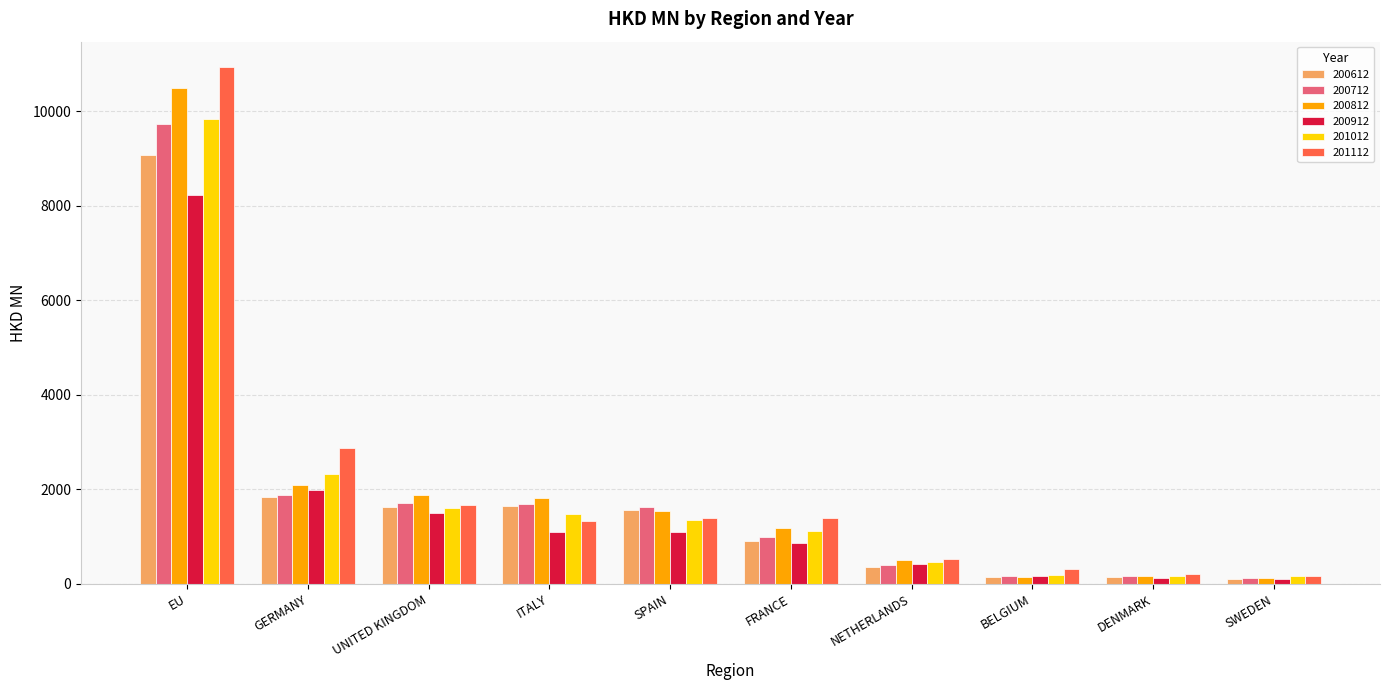

What is the sum of all 200612 values?

17412.2